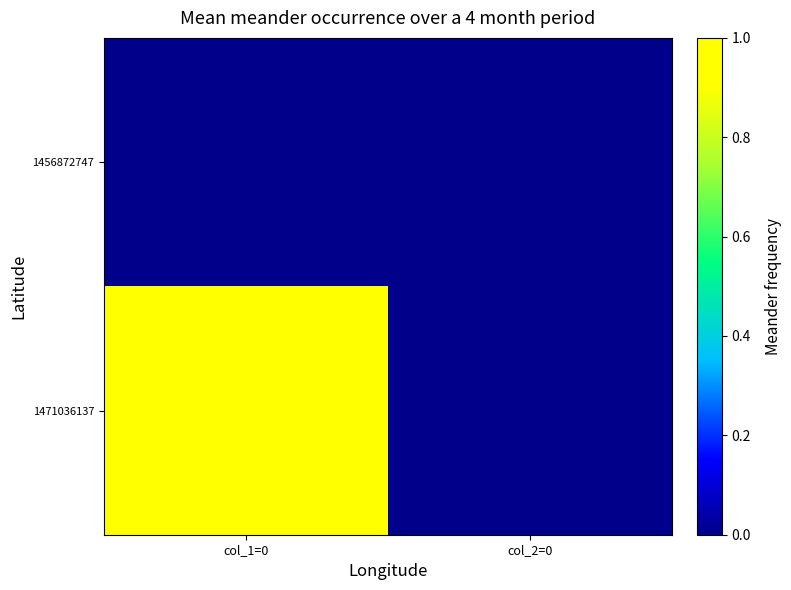

What is the total value across all series at col_1=0?

1